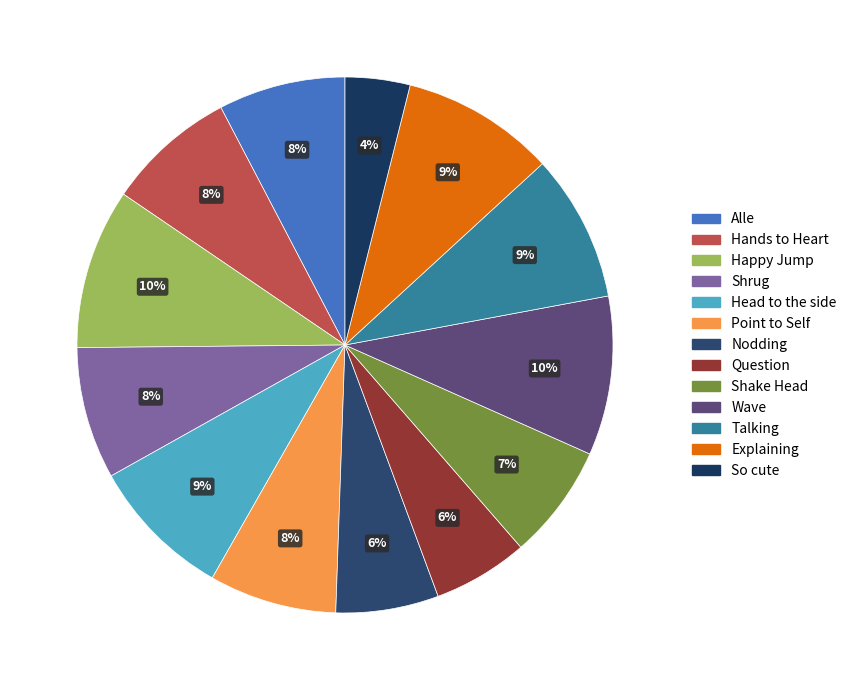

Is it true that Point to Self is 15% of the pie?

False